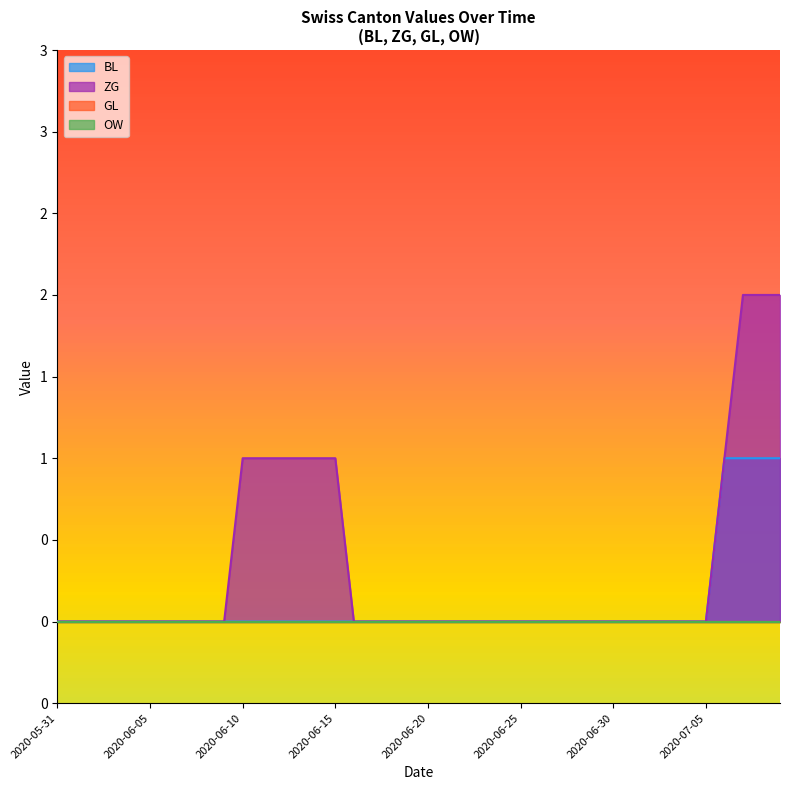

At how many categories does at least one series exceed 0?

10